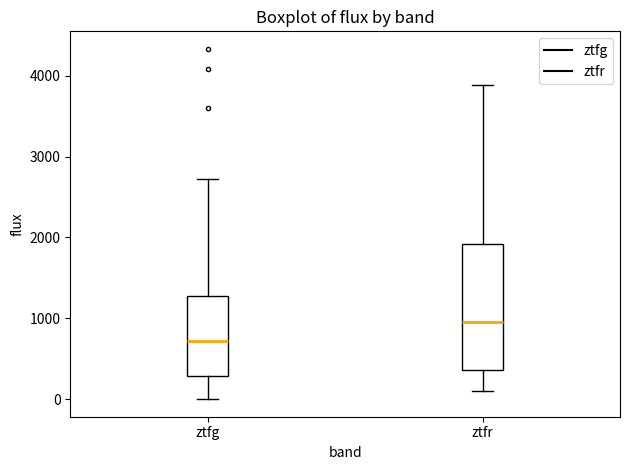

Which box's median line is the highest?

ztfr